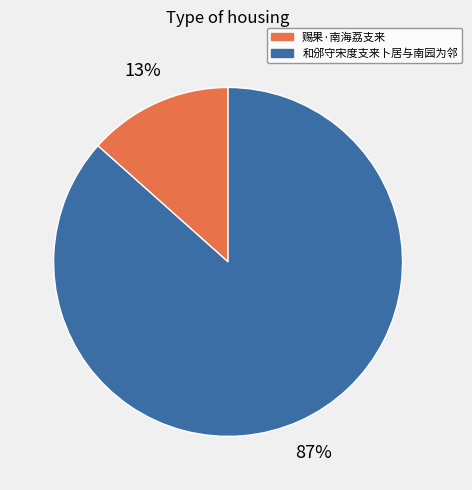

Which category has the biggest portion of the pie?

和邠守宋度支来卜居与南园为邻